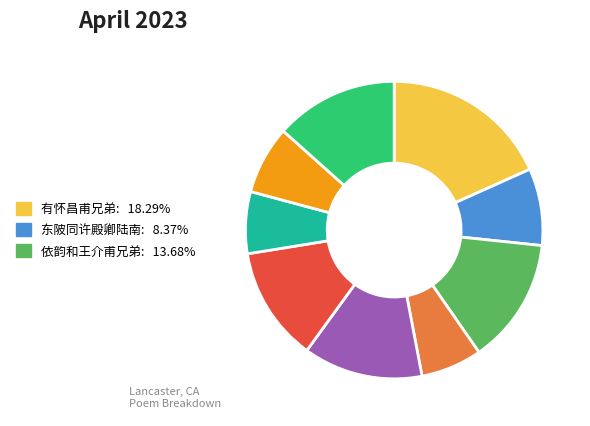

Is there a majority slice in this chart?

No